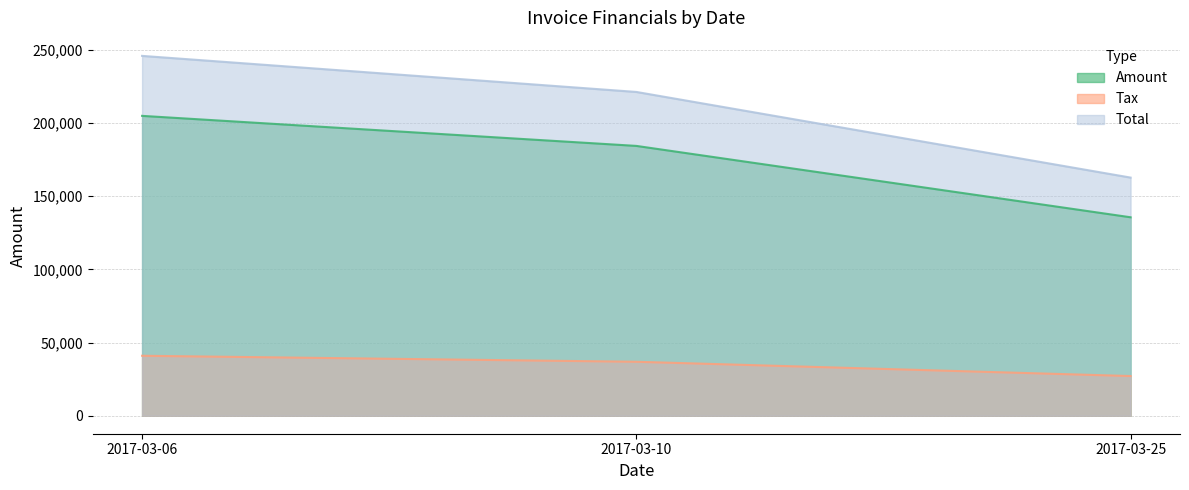

How many data points in Tax are above 36874?

1